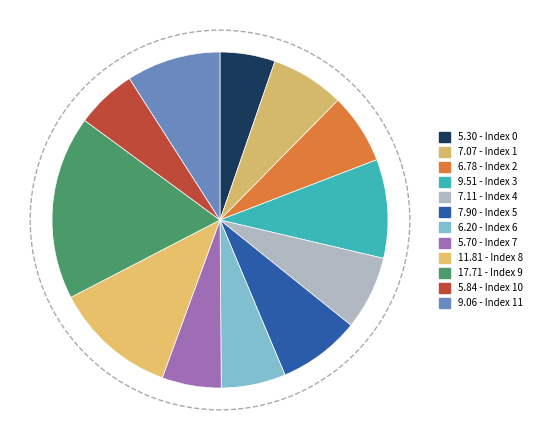

How many slices are in this pie chart?

12